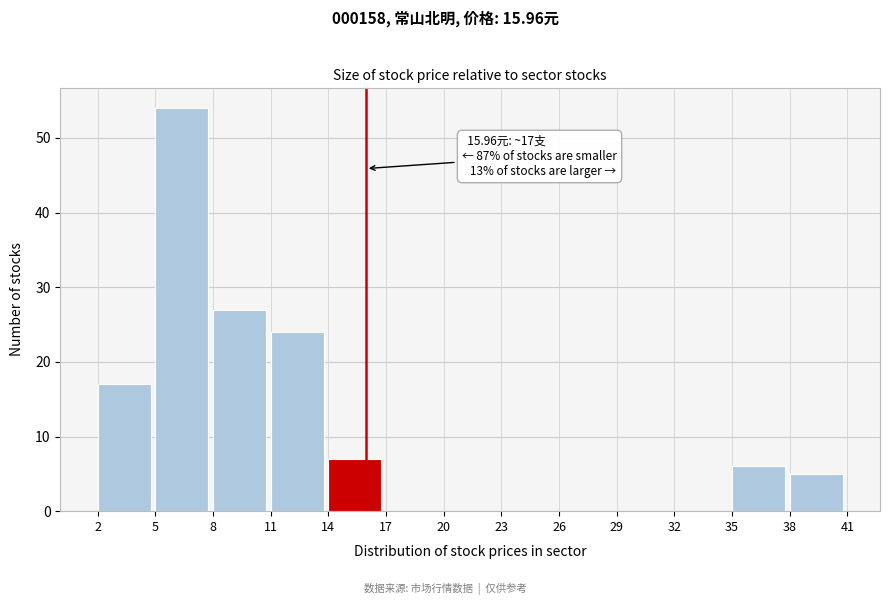

Which range on the x-axis has the tallest bar?

5 to 8